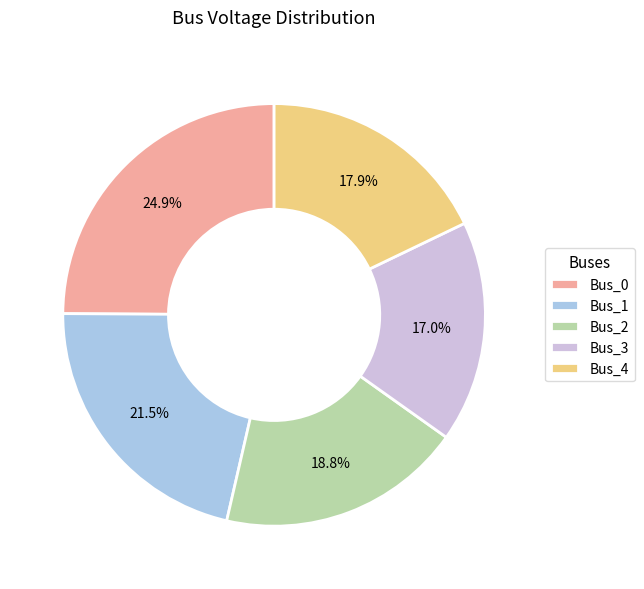

How many slices are in this pie chart?

5